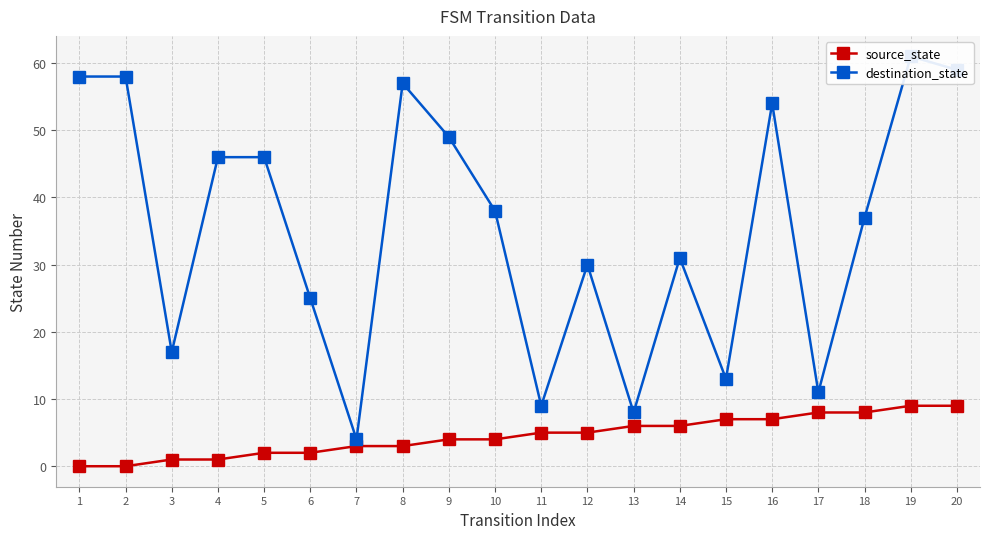

Reading left to right, what are all the values shown in this chart?

source_state: 1=0	2=0	3=1	4=1	5=2	6=2	7=3	8=3	9=4	10=4	11=5	12=5	13=6	14=6	15=7	16=7	17=8	18=8	19=9	20=9
destination_state: 1=58	2=58	3=17	4=46	5=46	6=25	7=4	8=57	9=49	10=38	11=9	12=30	13=8	14=31	15=13	16=54	17=11	18=37	19=61	20=59